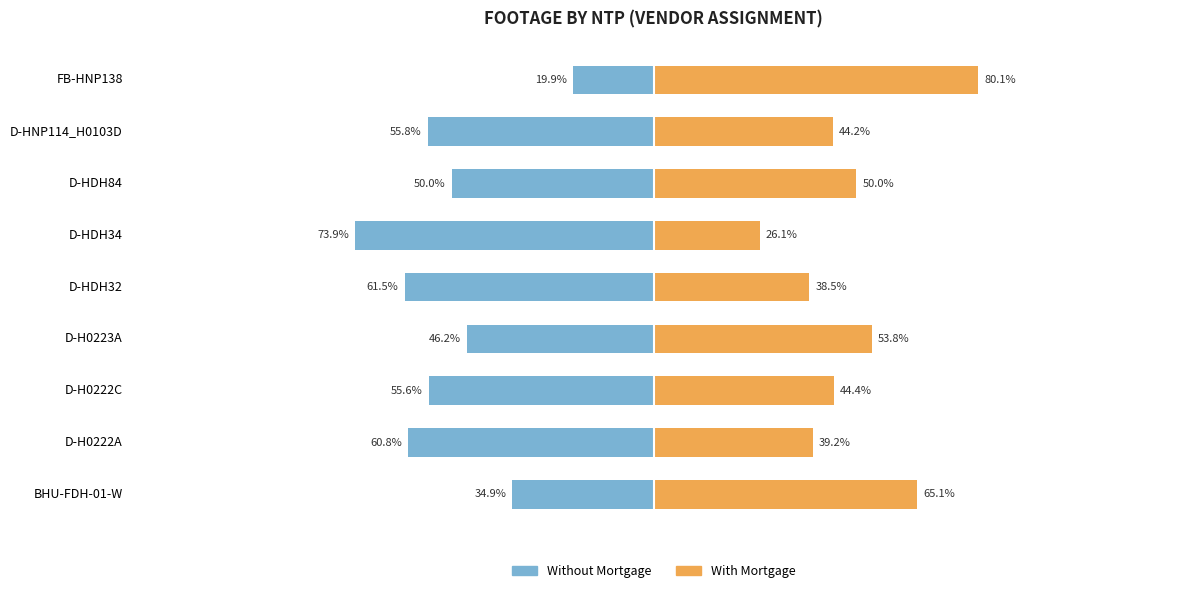

Between D-H0223A and D-HDH34, which series saw the biggest shift?

Without Mortgage